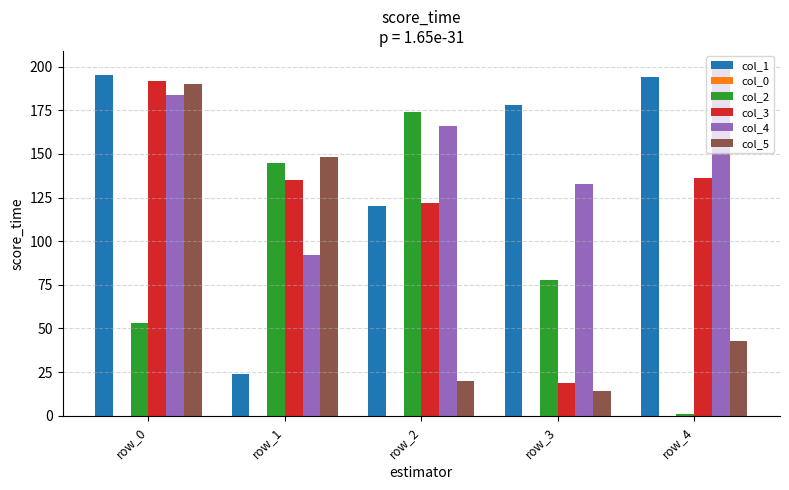

Is the value of col_3 at row_4 greater than the value of col_4 at row_4?

No